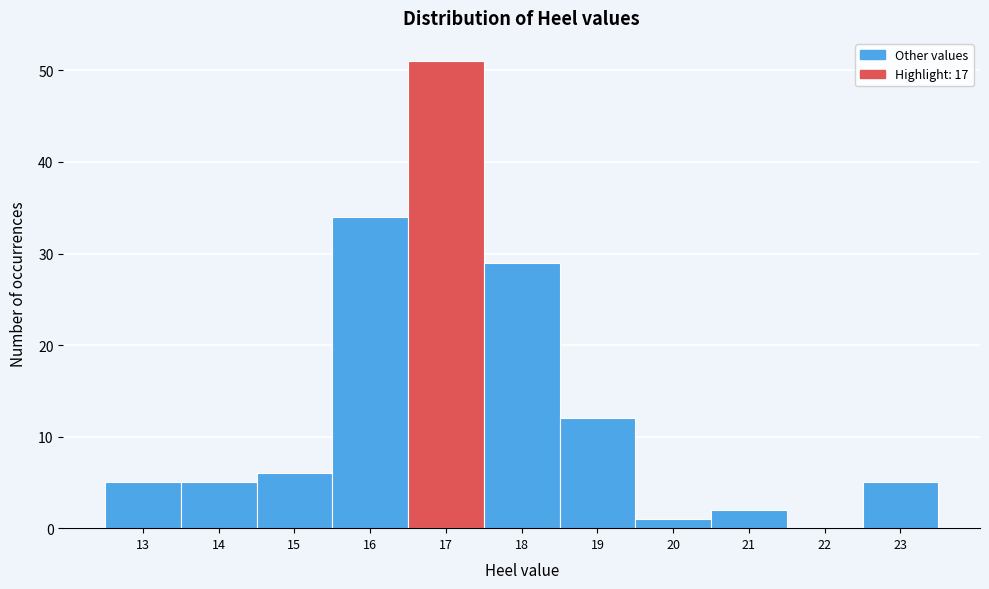

Reading right to left, extract all data points from this chart.

23=5	22=0	21=2	20=1	19=12	18=29	17=51	16=34	15=6	14=5	13=5